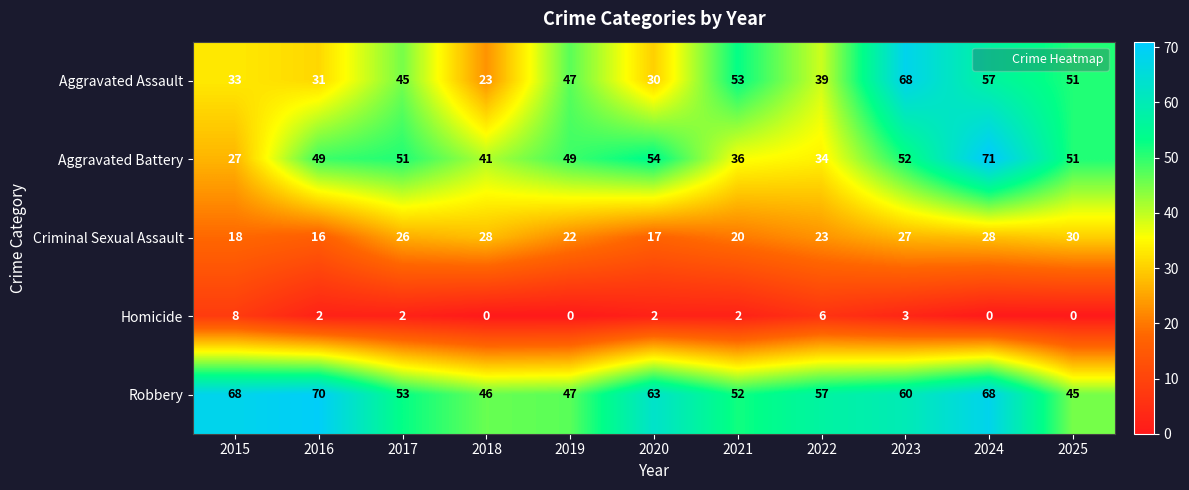

At how many categories does at least one series exceed 33?

11